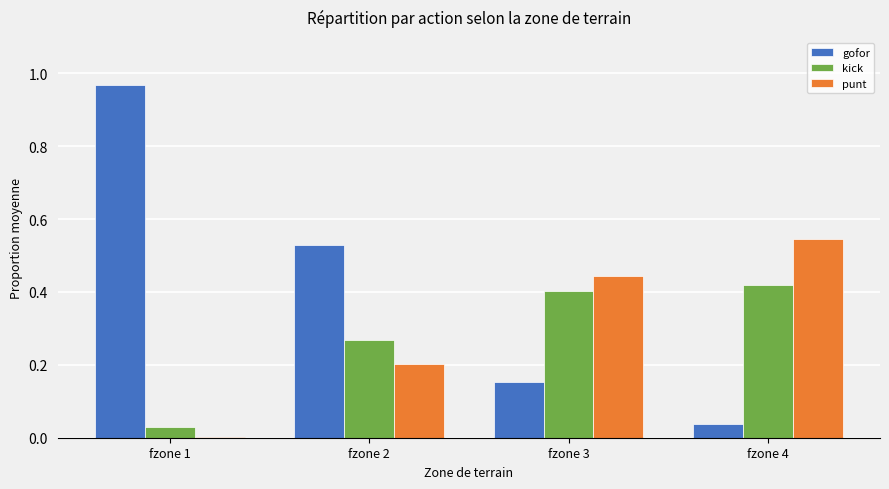

Is the value of kick at fzone 1 greater than the value of gofor at fzone 2?

No